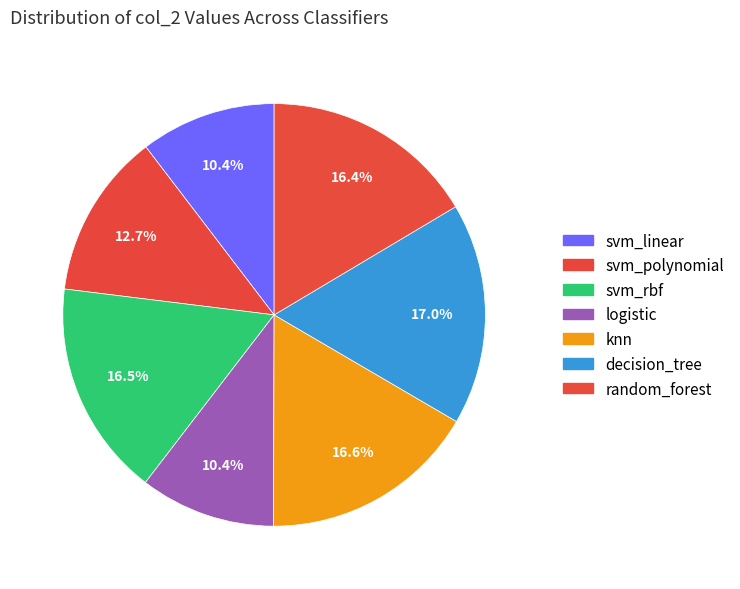

How many slices are in this pie chart?

7